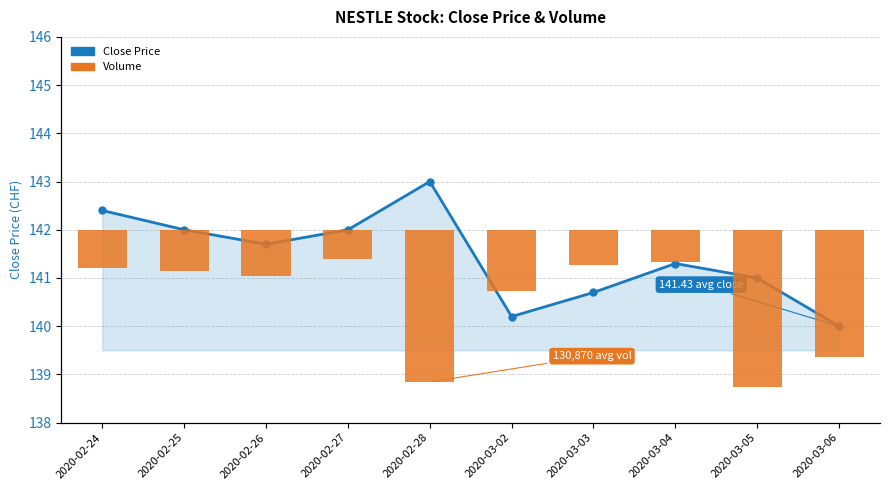

Which has a higher value, 2020-02-28 or 2020-03-02?

2020-02-28